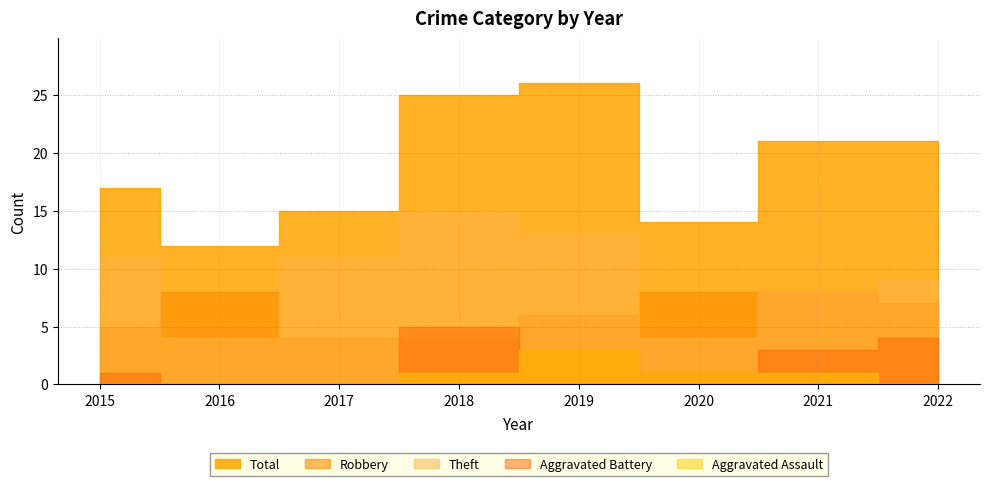

Reading left to right, list all the values displayed in this chart.

Robbery: 2015=5	2016=8	2017=4	2018=4	2019=6	2020=8	2021=8	2022=7
Theft: 2015=11	2016=4	2017=11	2018=15	2019=13	2020=4	2021=8	2022=9
Total: 2015=17	2016=12	2017=15	2018=25	2019=26	2020=14	2021=21	2022=21
Aggravated Battery: 2015=1	2016=0	2017=0	2018=5	2019=3	2020=1	2021=3	2022=4
Aggravated Assault: 2015=0	2016=0	2017=0	2018=1	2019=3	2020=1	2021=1	2022=0